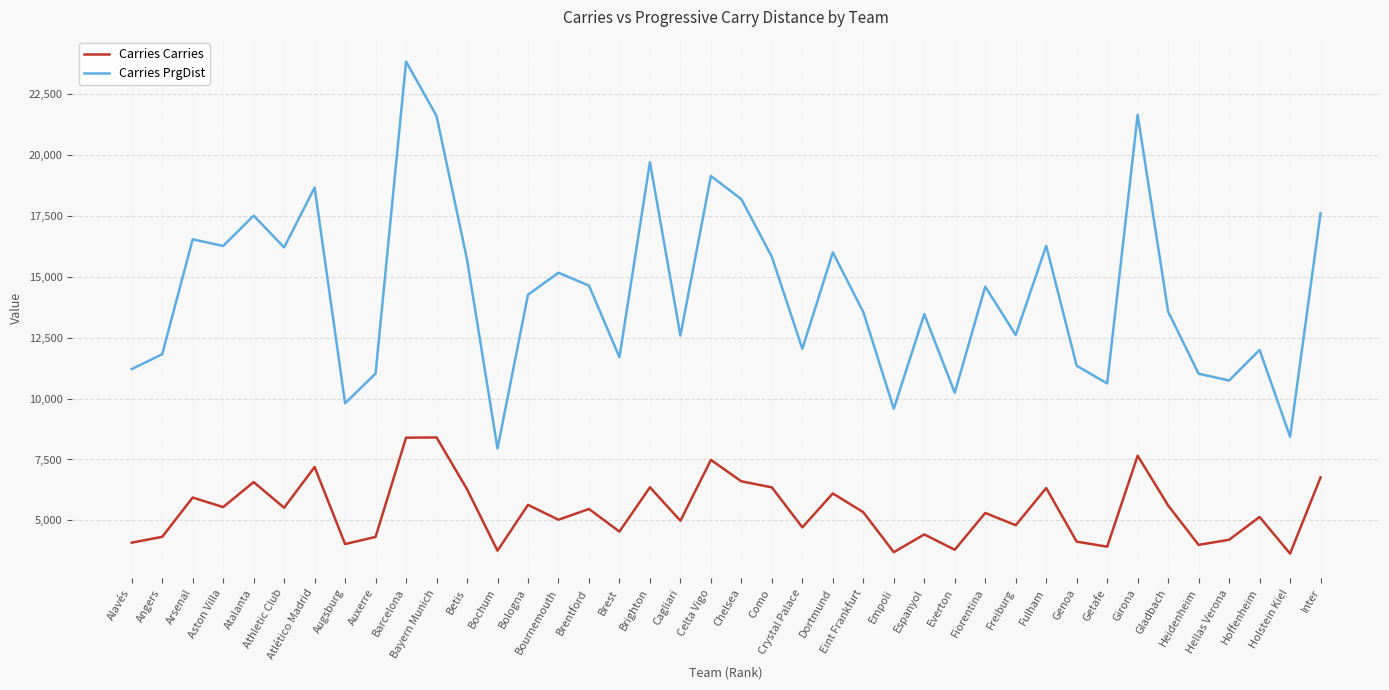

Which series has the largest total across all categories?

Carries PrgDist